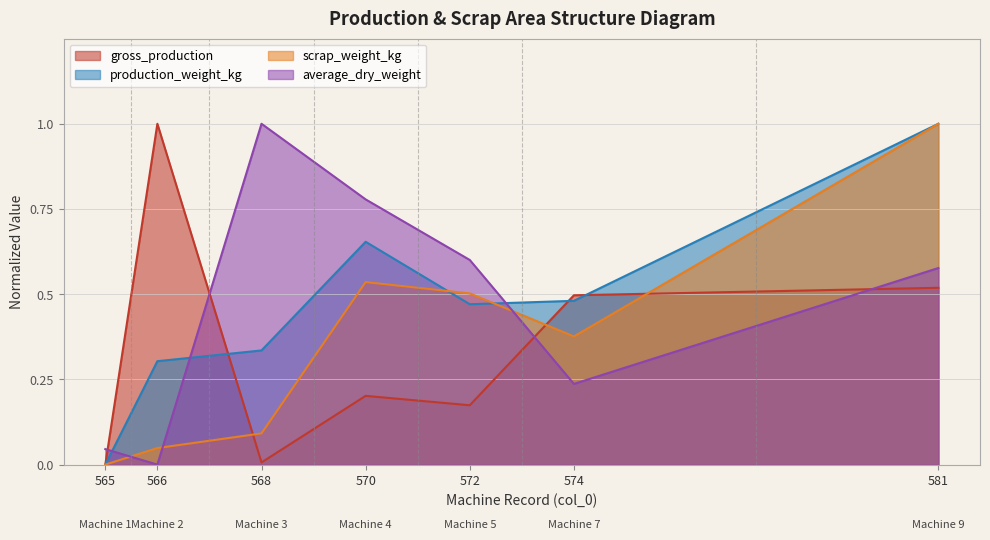

In scrap_weight_kg, how many points are lower than both neighbors (excluding endpoints)?

1